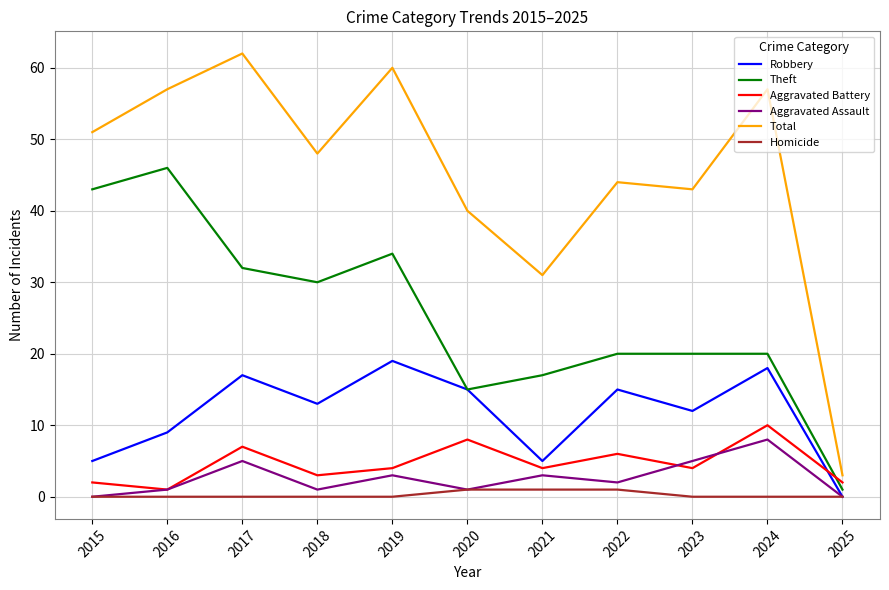

True or false: Theft and Total cross at least once.

False